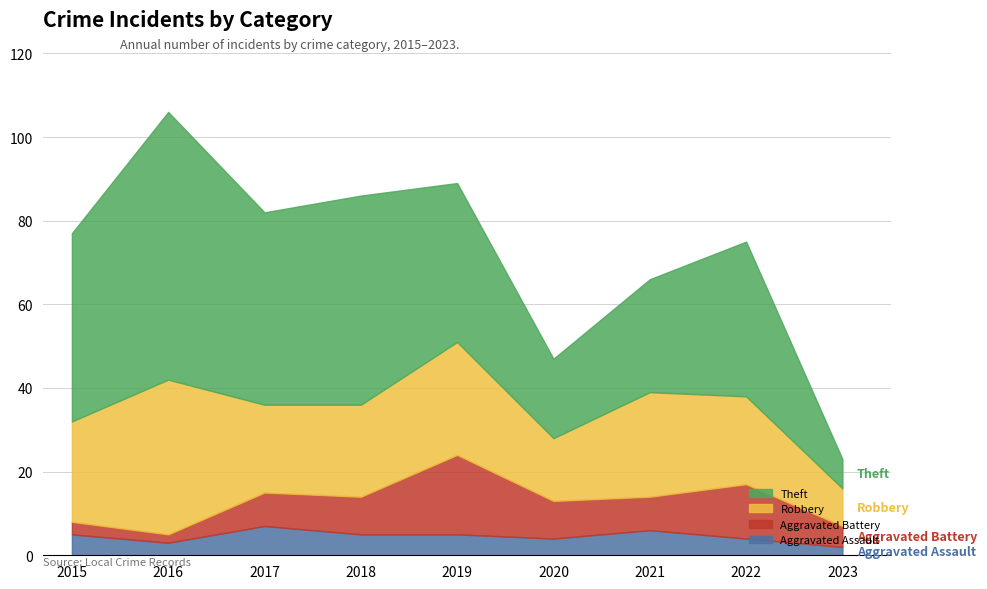

Reading left to right, extract all data points from this chart.

Aggravated Assault: 5	3	7	5	5	4	6	4	2
Aggravated Battery: 3	2	8	9	19	9	8	13	5
Robbery: 24	37	21	22	27	15	25	21	9
Theft: 45	64	46	50	38	19	27	37	7